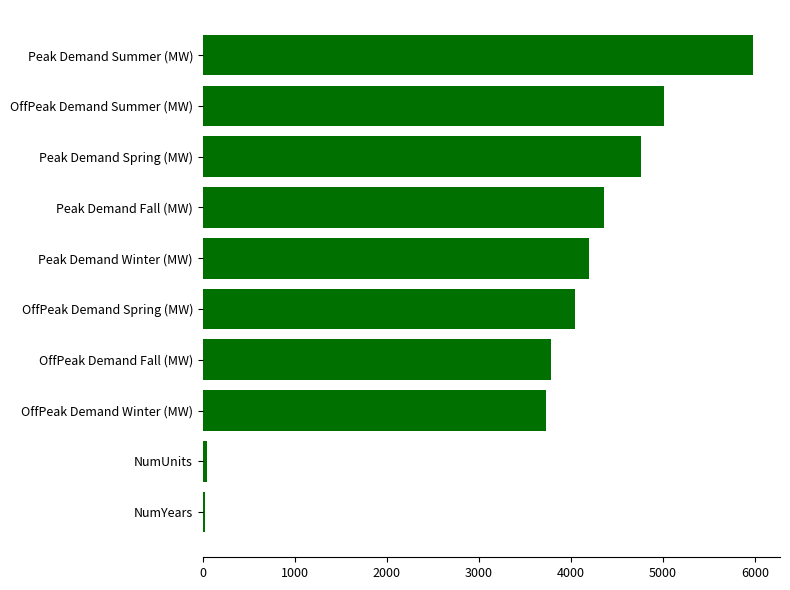

The value at OffPeak Demand Spring (MW) is 5760. True or false?

False